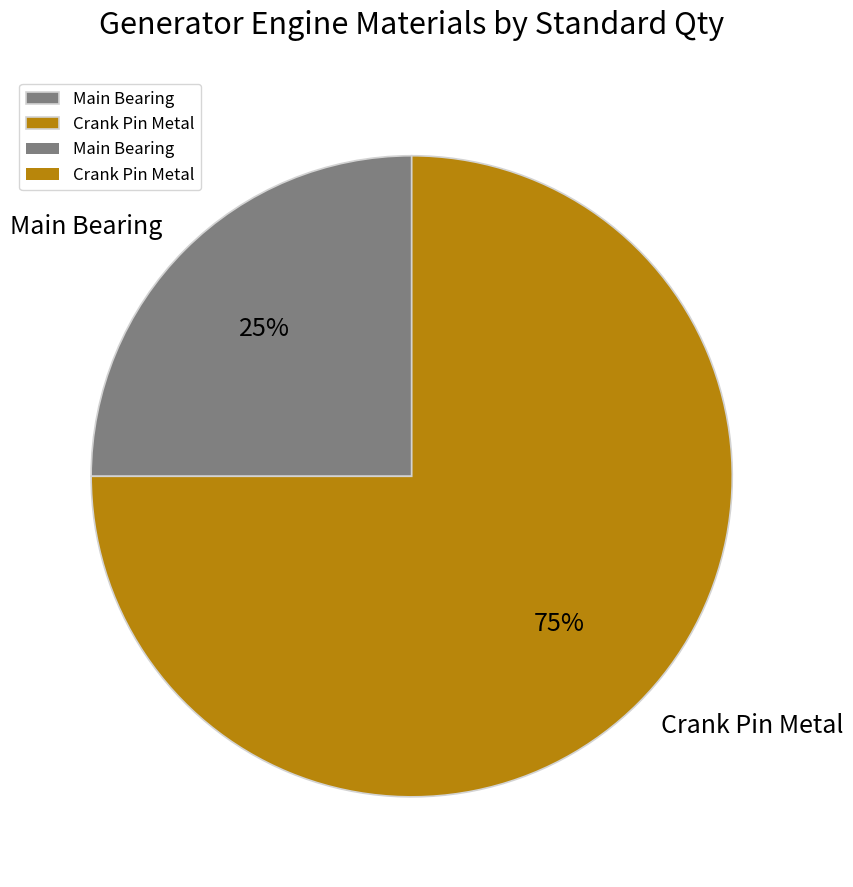

To the nearest percent, what is the difference between the Crank Pin Metal and Main Bearing slice percentages?

50%